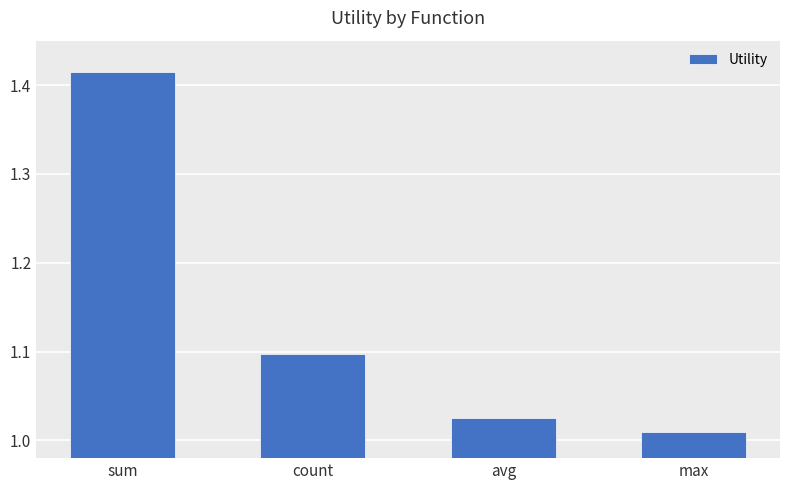

True or false: the data shows 0.7 at count.

False